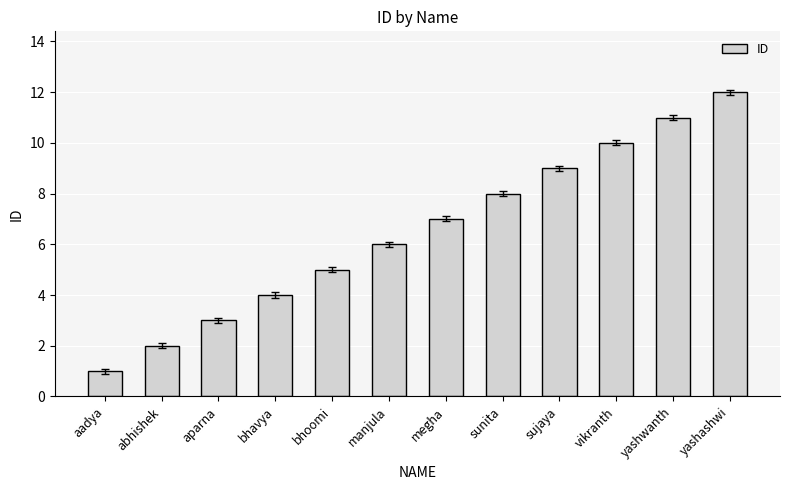

Between manjula and vikranth, which is larger?

vikranth